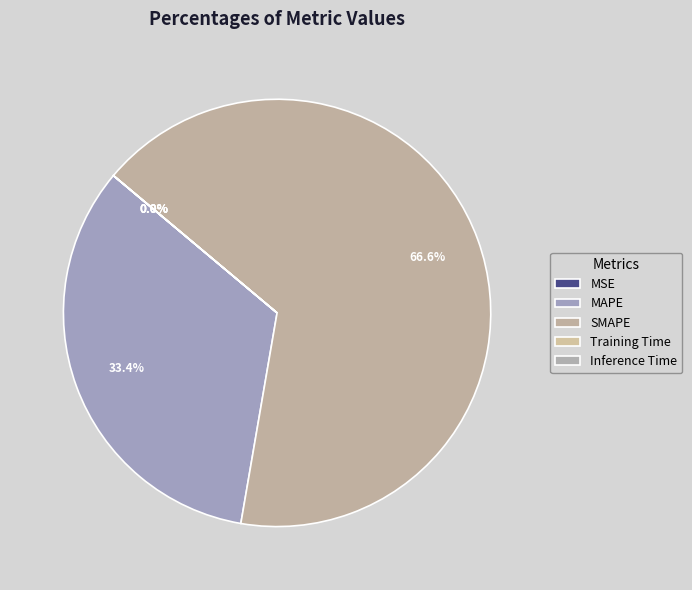

How many slices are in this pie chart?

5